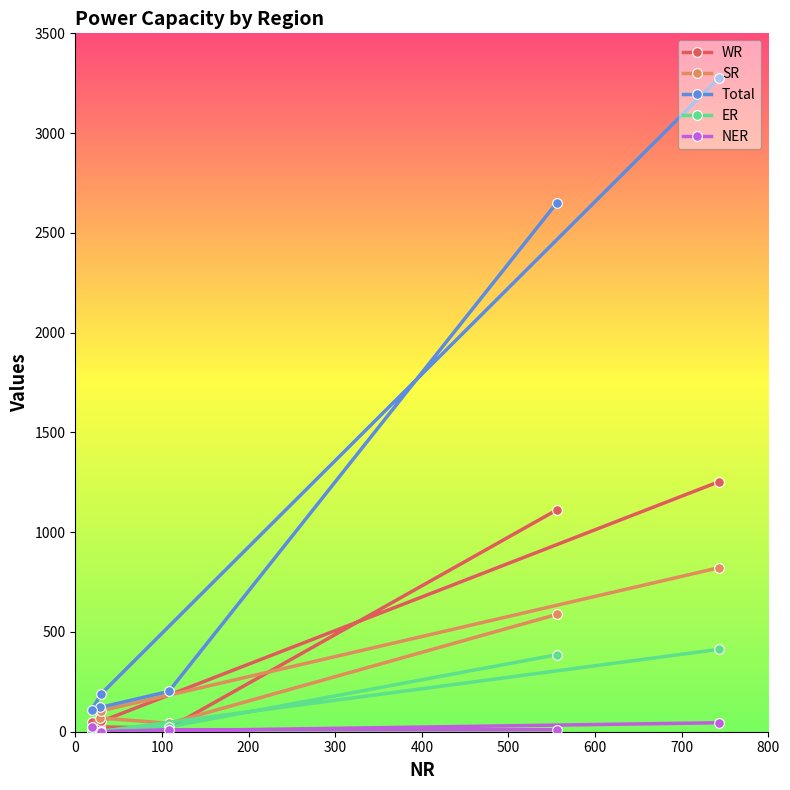

What is the maximum value for SR?

822